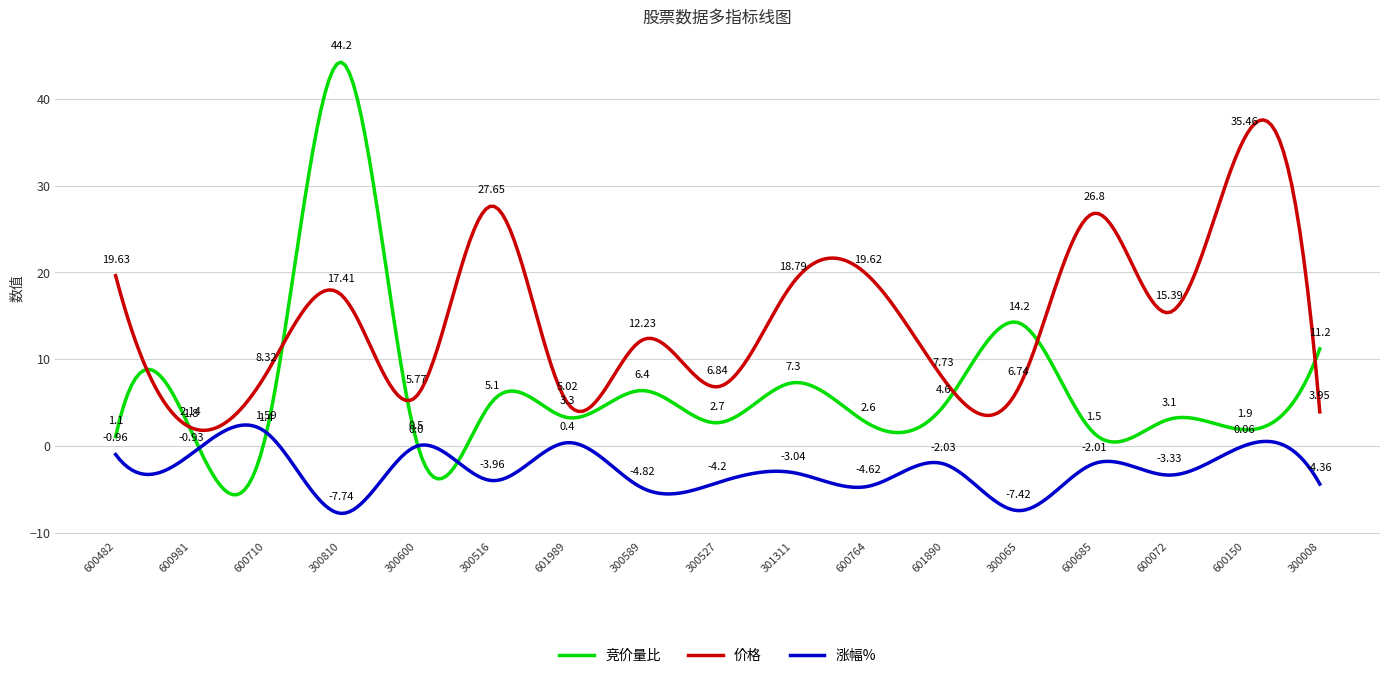

Which series has the widest spread of values?

竞价量比